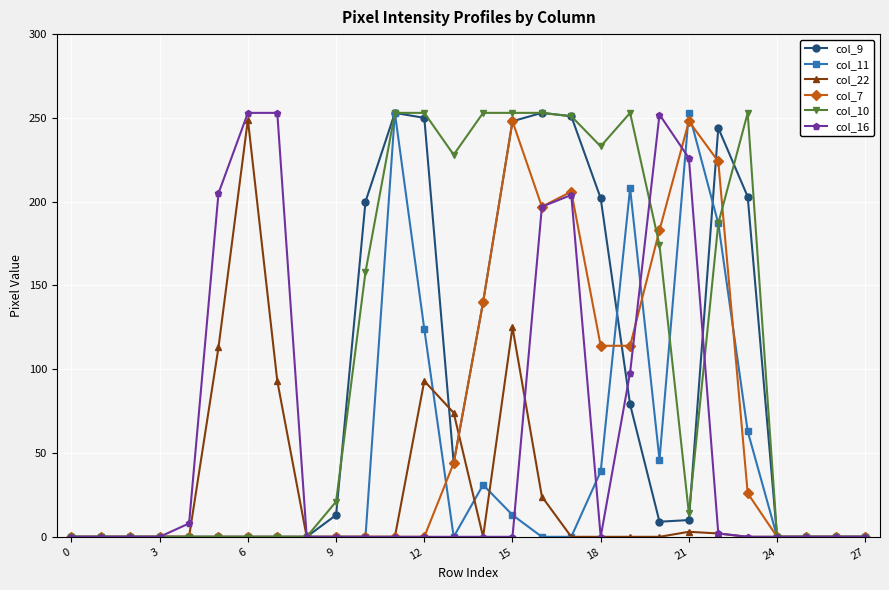

How many data points in col_22 are above 0?

9